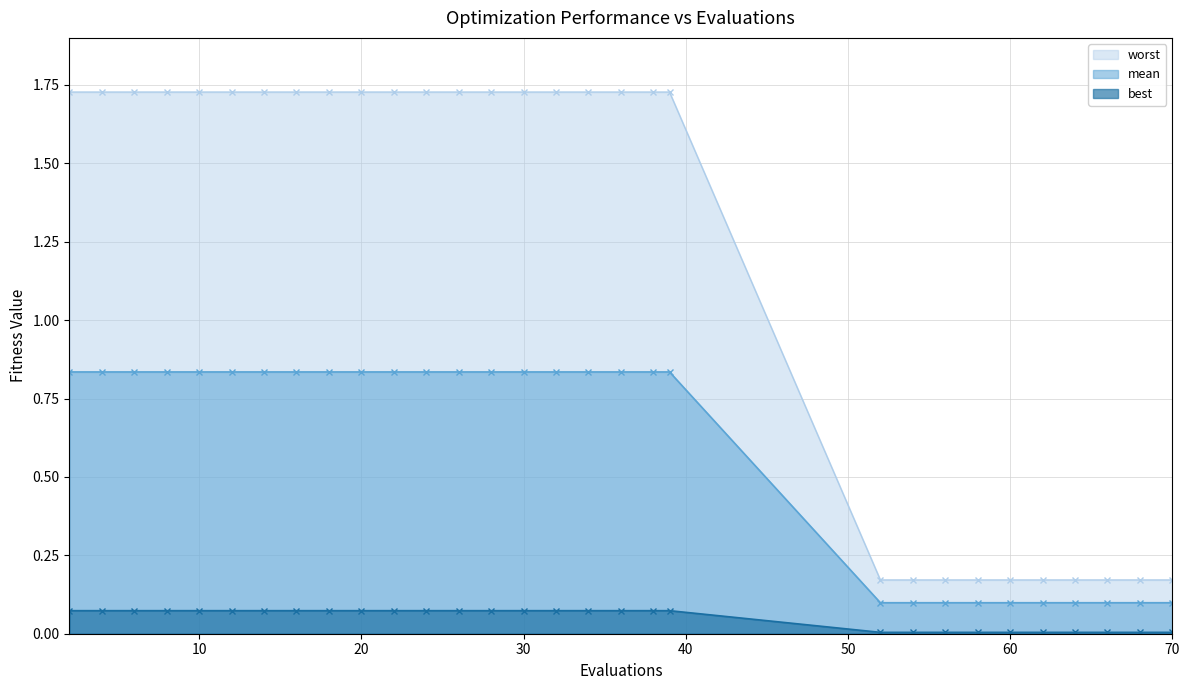

Rank the categories by best value from lowest to highest.

52, 54, 56, 58, 60, 62, 64, 66, 68, 70, 2, 4, 6, 8, 10, 12, 14, 16, 18, 20, 22, 24, 26, 28, 30, 32, 34, 36, 38, 39